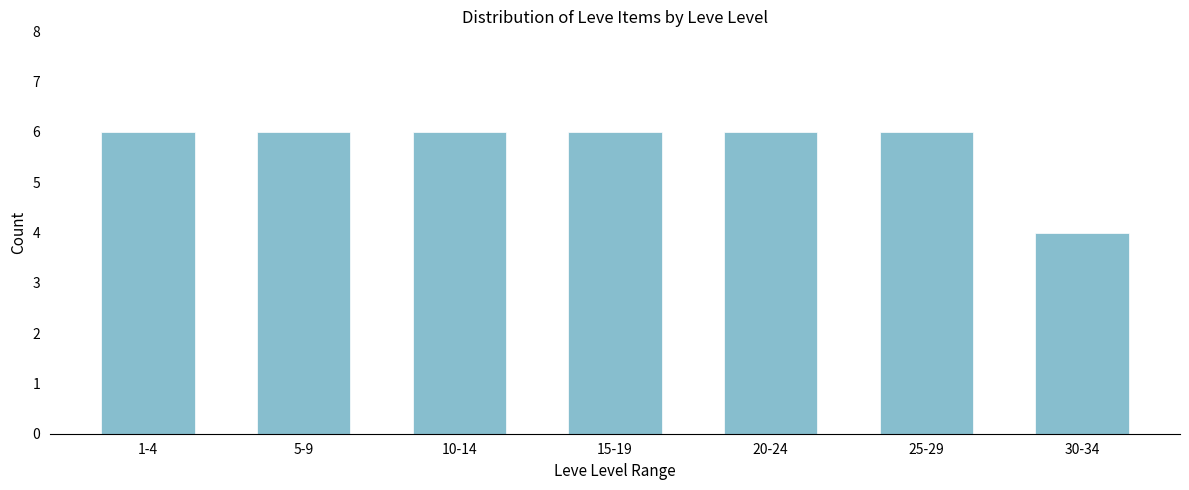

Reading right to left, extract all data points from this chart.

30-34=4	25-29=6	20-24=6	15-19=6	10-14=6	5-9=6	1-4=6